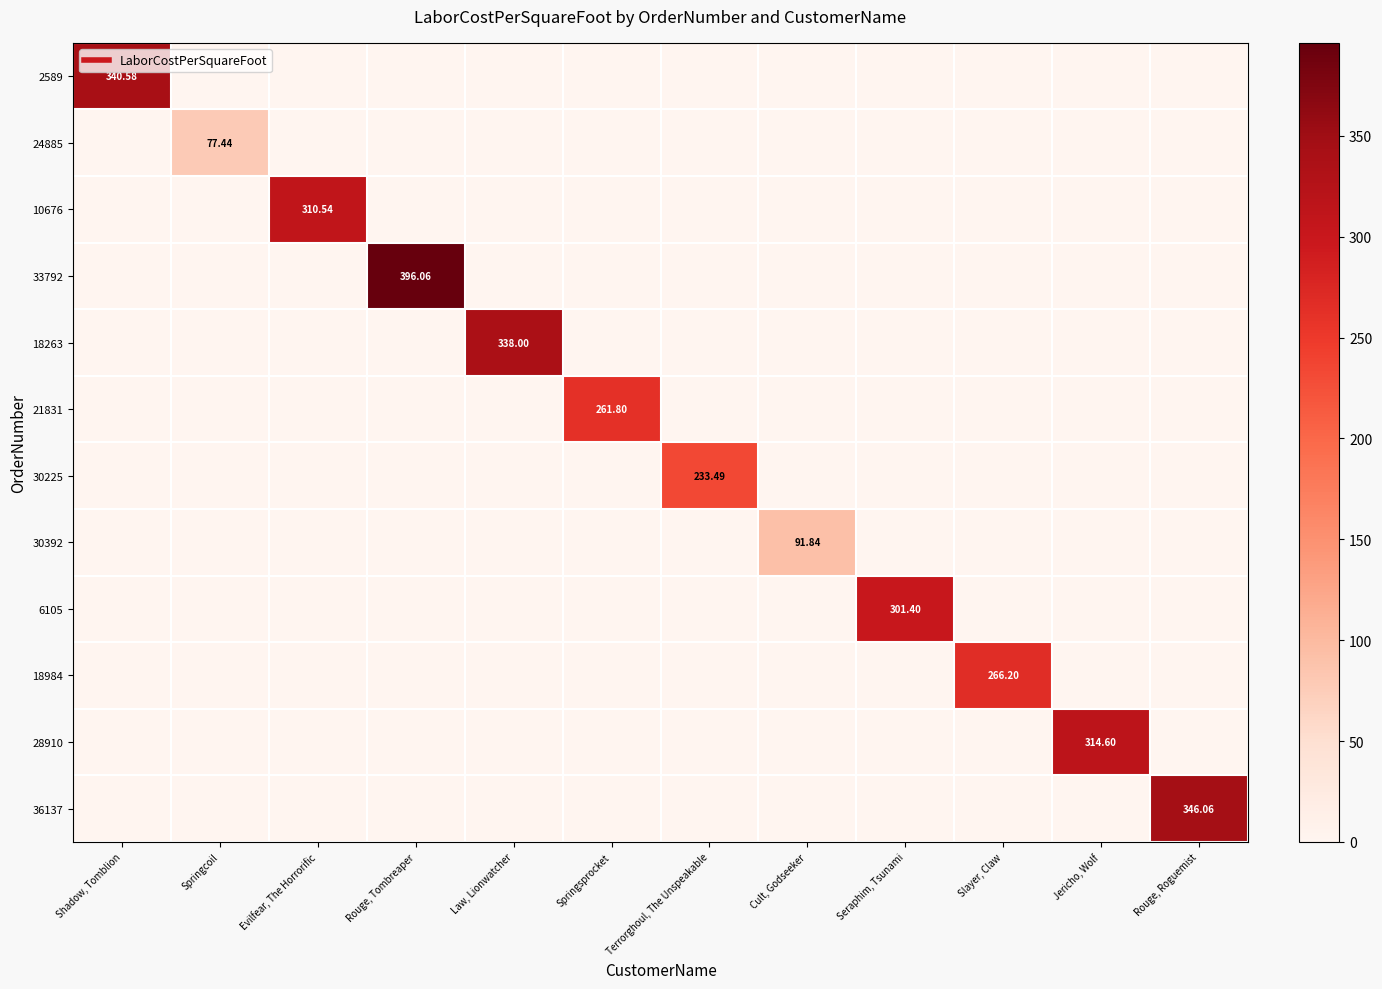

What is the difference between the maximum and second lowest values in the 30225 series?

233.5